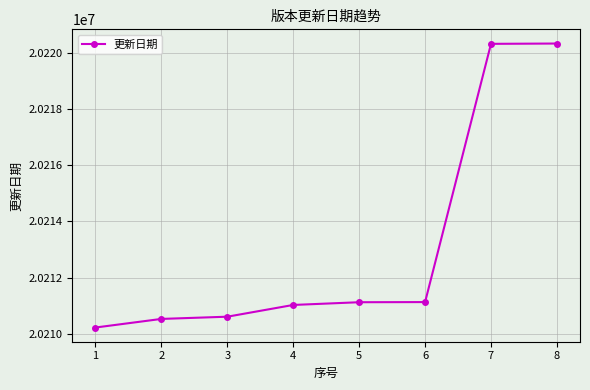

What is the sum of the values at 5 and 7?

40431442